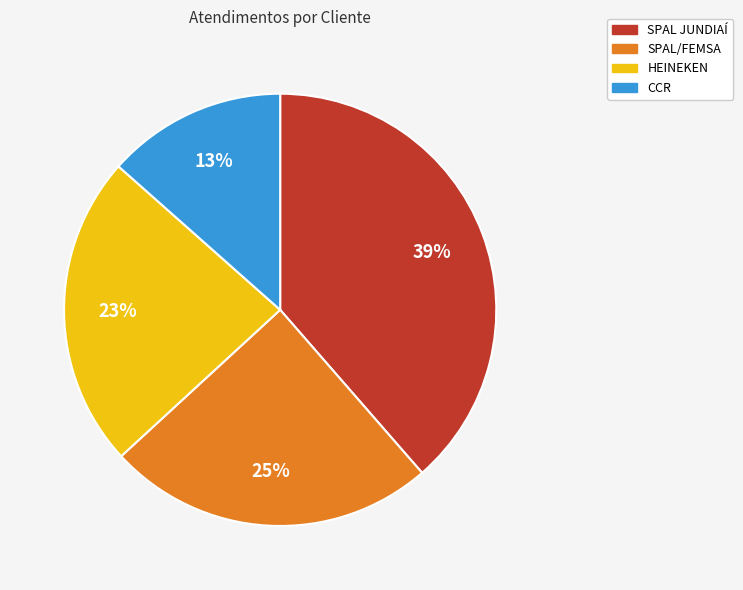

Does any single category account for the majority?

No